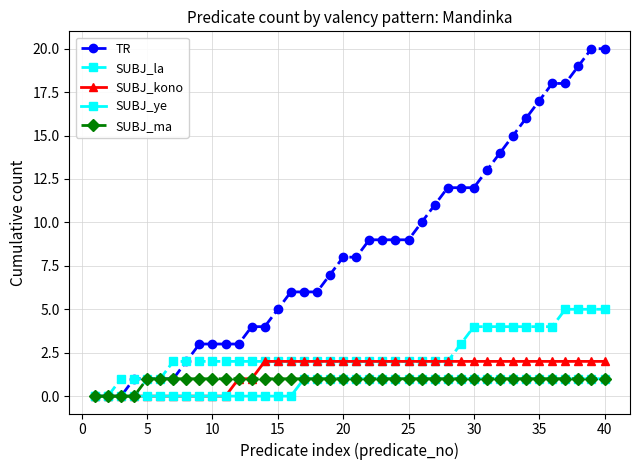

Which series has the largest total across all categories?

TR